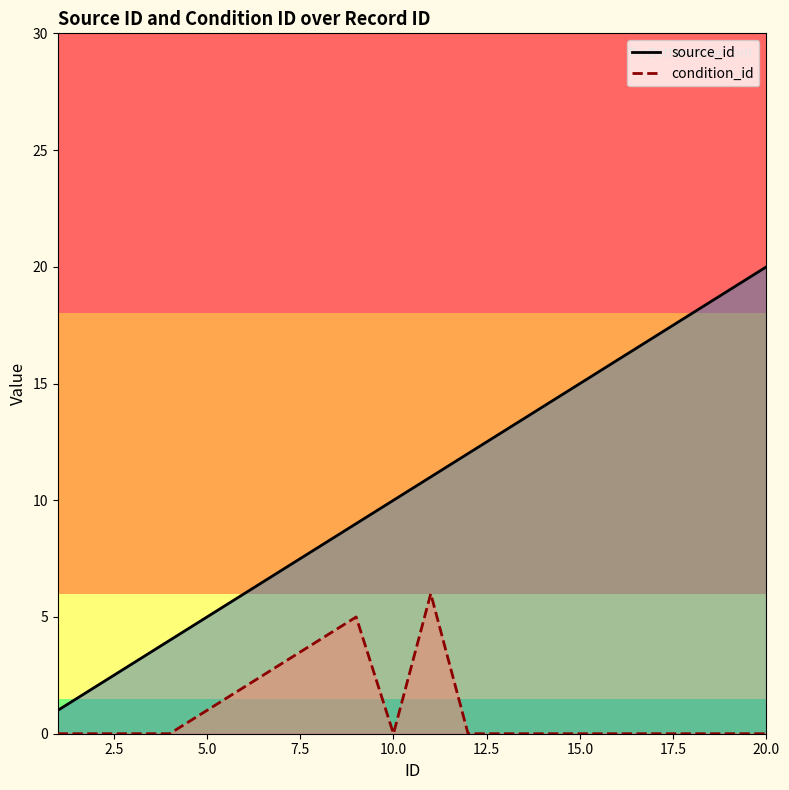

At 10.0, list the series in order from smallest to largest.

condition_id, source_id